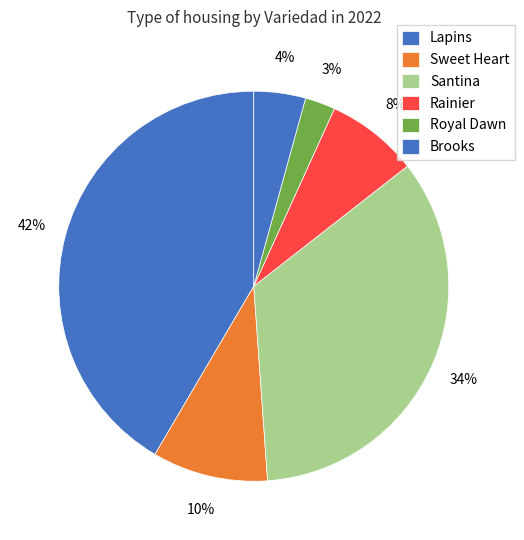

Rank the categories by value from highest to lowest.

Lapins, Santina, Sweet Heart, Rainier, Brooks, Royal Dawn